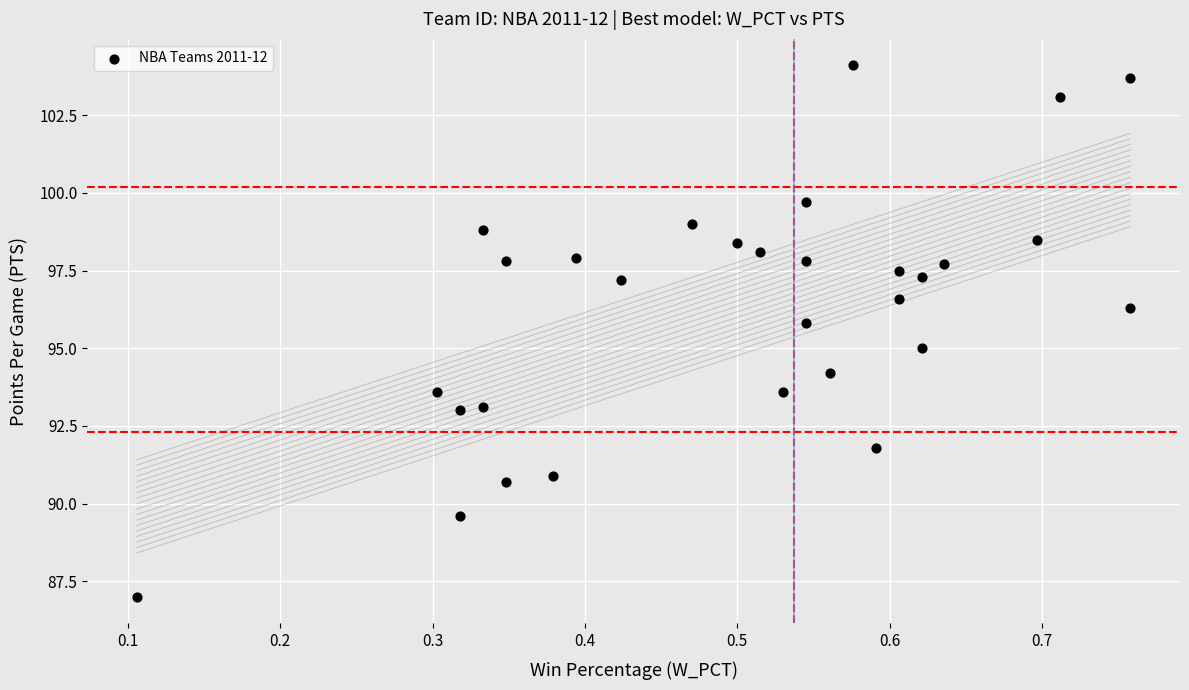

What is the range of Y values (max minus min)?

17.1